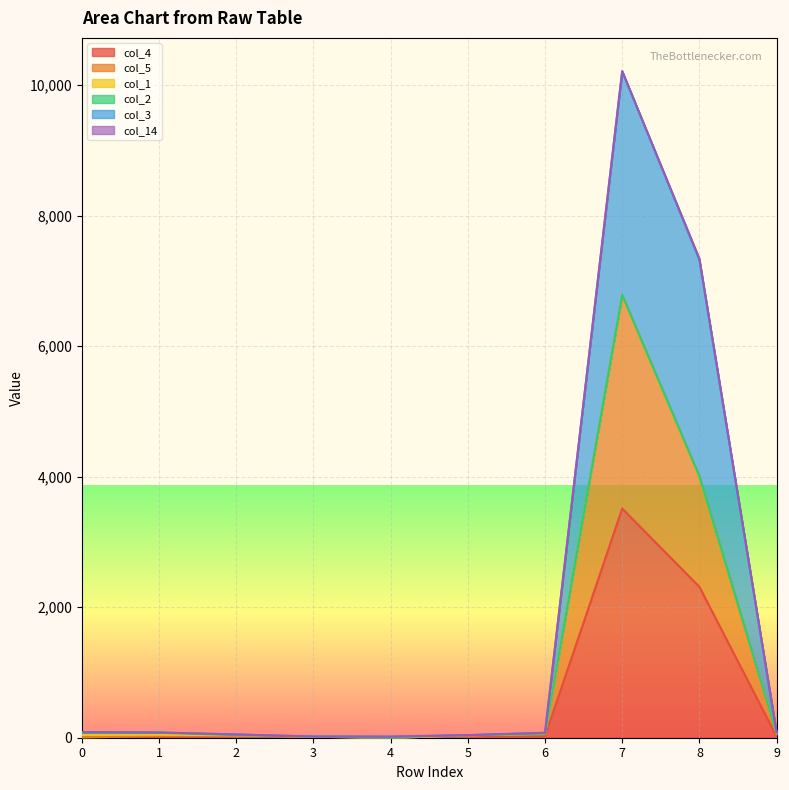

What is the value of the col_3 point at the 8th from the left?

10214